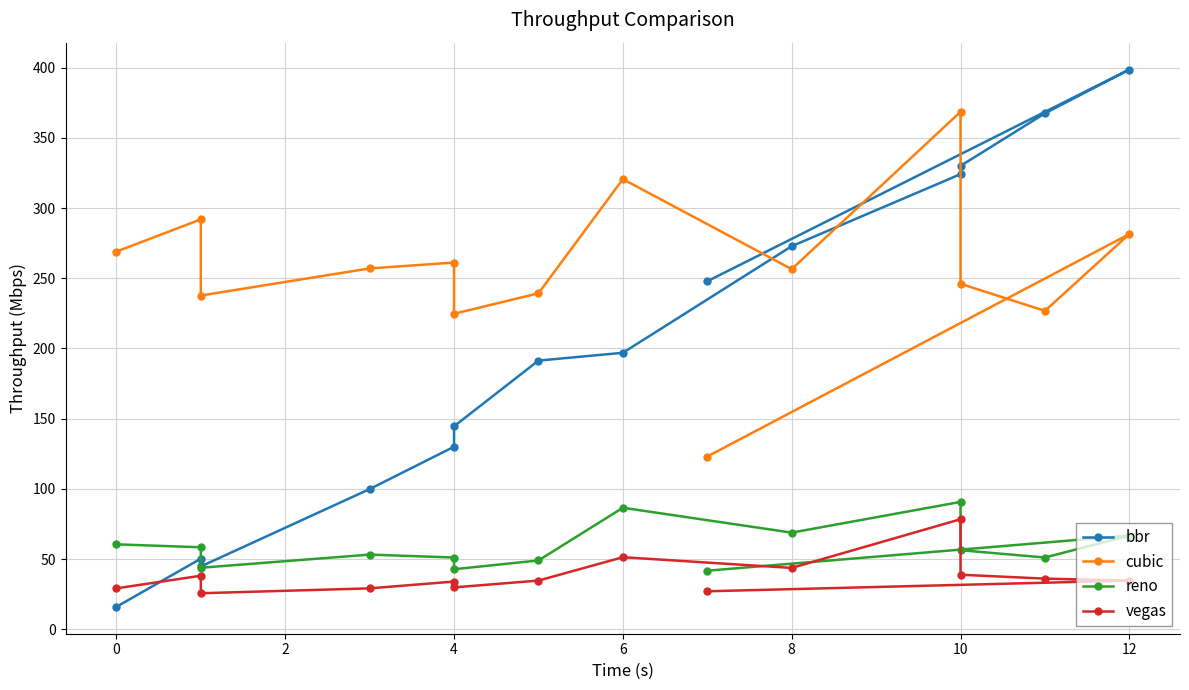

How many data points does each series have?

14